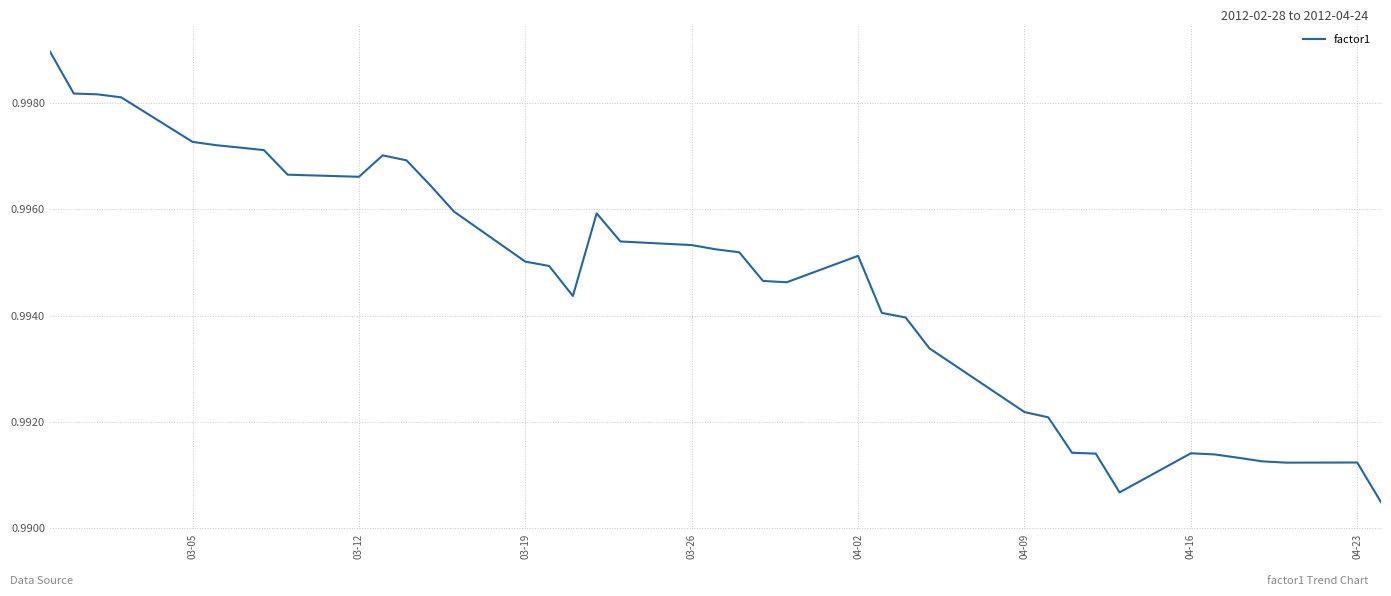

The value at 04-09 is 0.6. True or false?

False